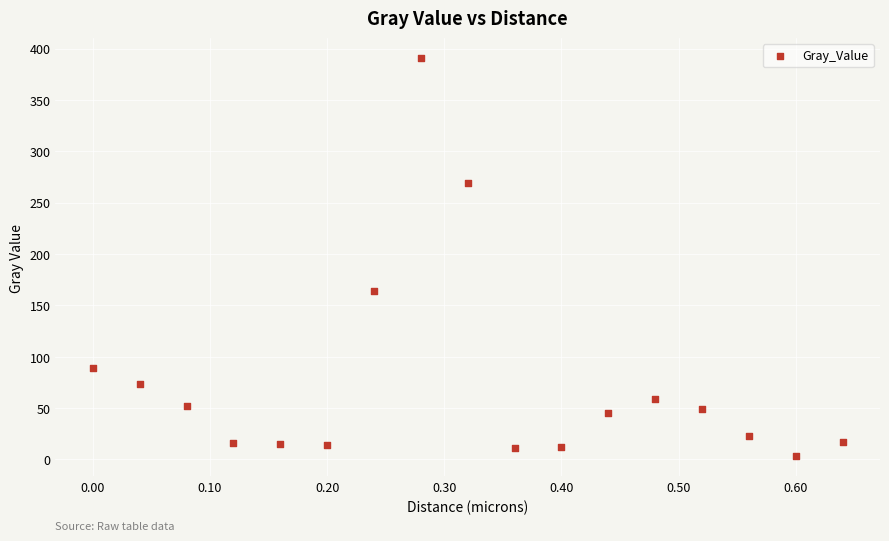

What Y value in the scatter plot is closest to 196?

163.6